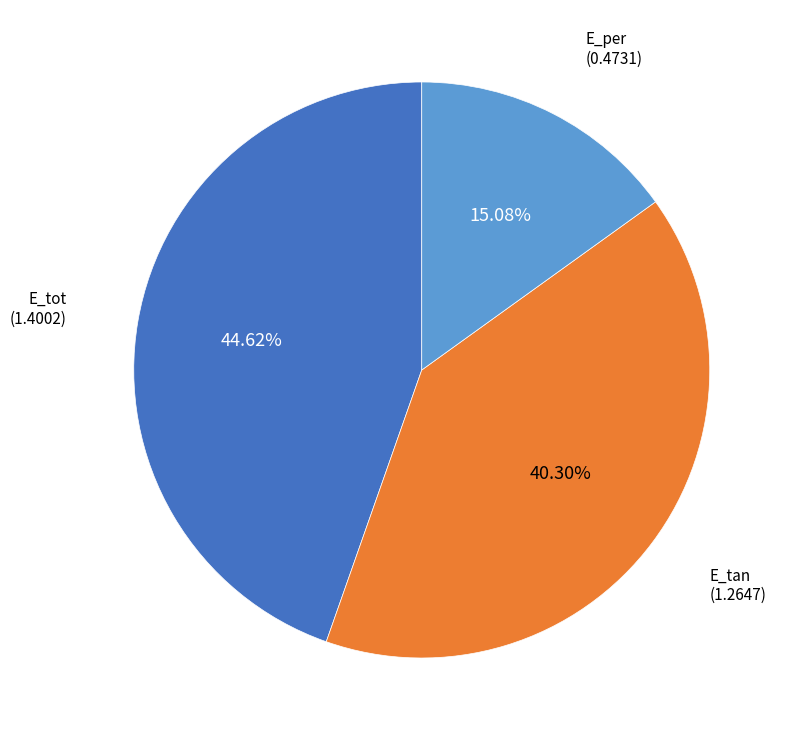

To the nearest percent, what is the difference between the largest and smallest slice percentages?

30%